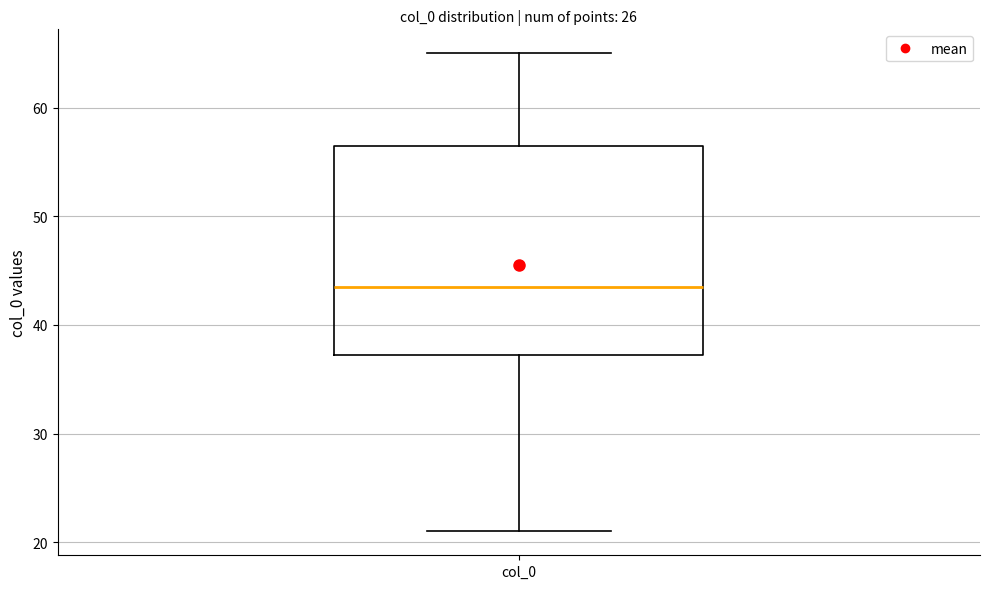

Transcribe this box plot: give where the median line is, the range the box spans, and where the two whiskers end, as read against the y-axis. The values are not printed on the chart, so give them approximately, as read against the axis.

median 44, box 37 to 57, whiskers 21 to 65